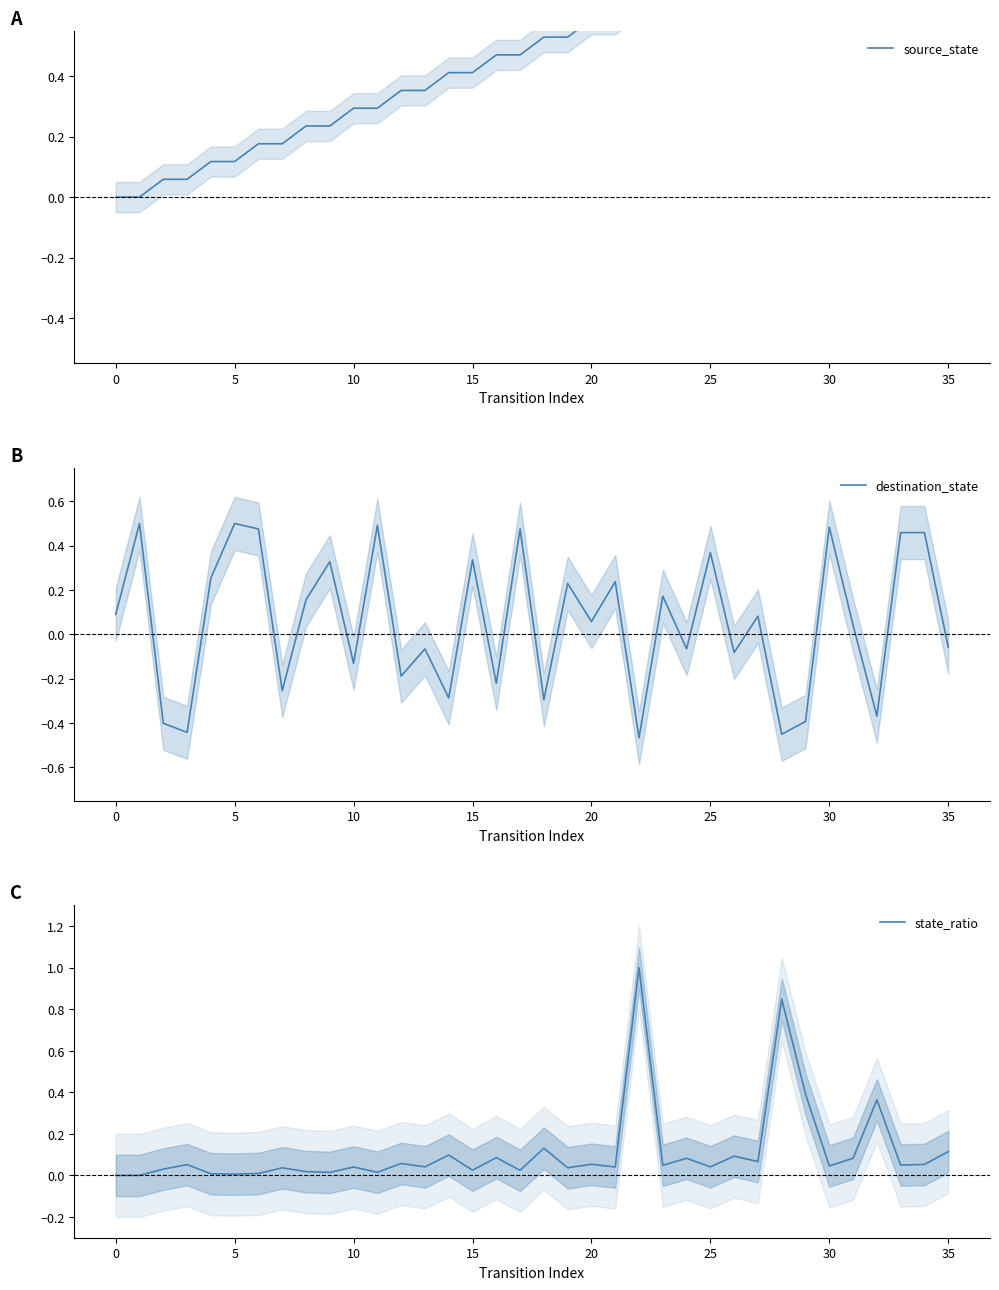

Is this an area chart (filled region under the line)?

No